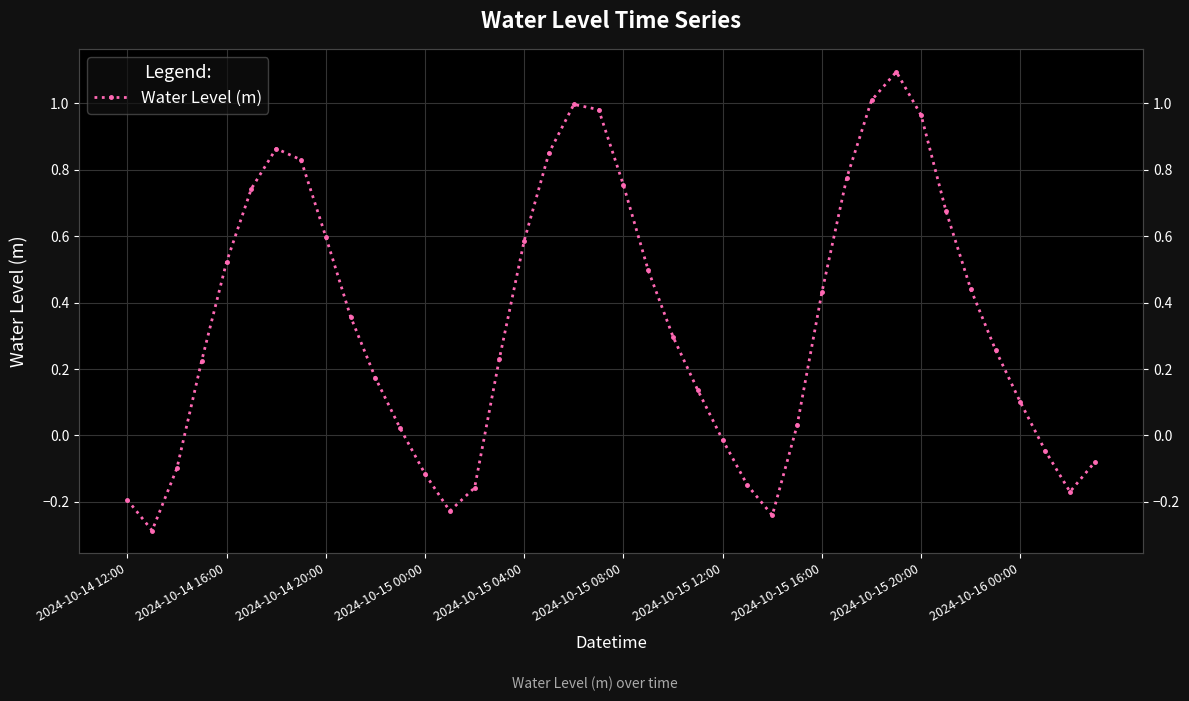

What position from the right is 2024-10-15 12:00?

16